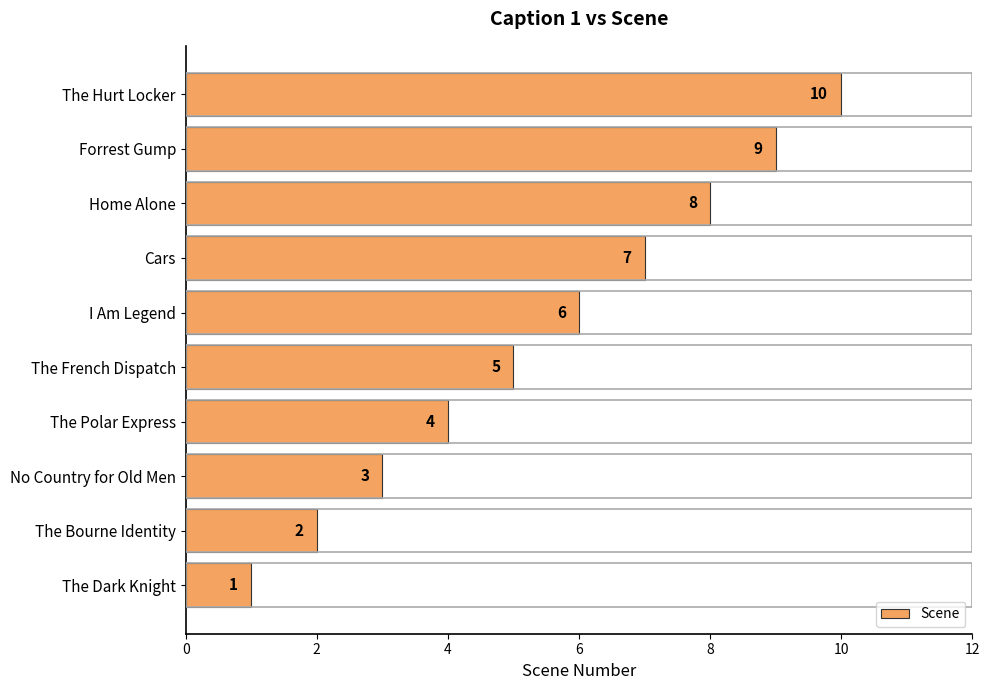

The value at The Hurt Locker is 10. True or false?

True